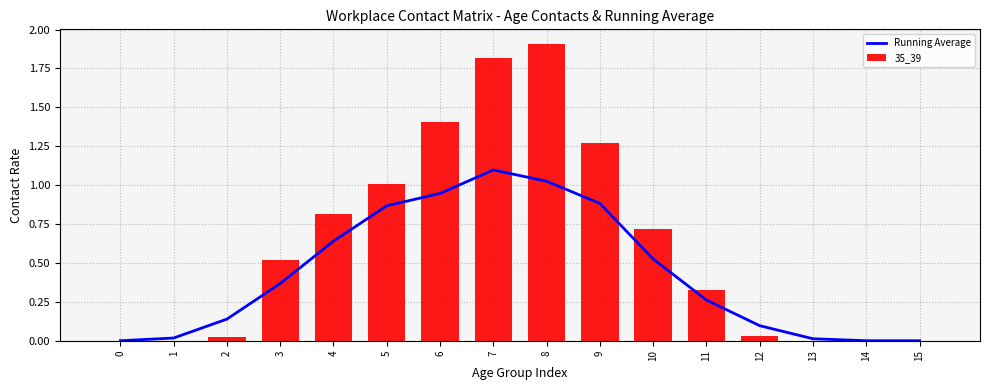

Between 8 and 6, which is larger?

8